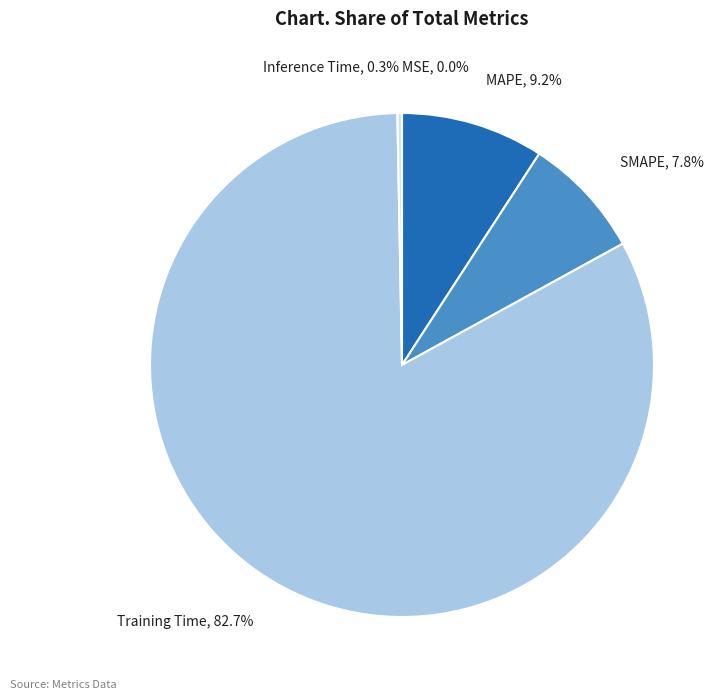

What percentage is NOT represented by MAPE?

90.8%